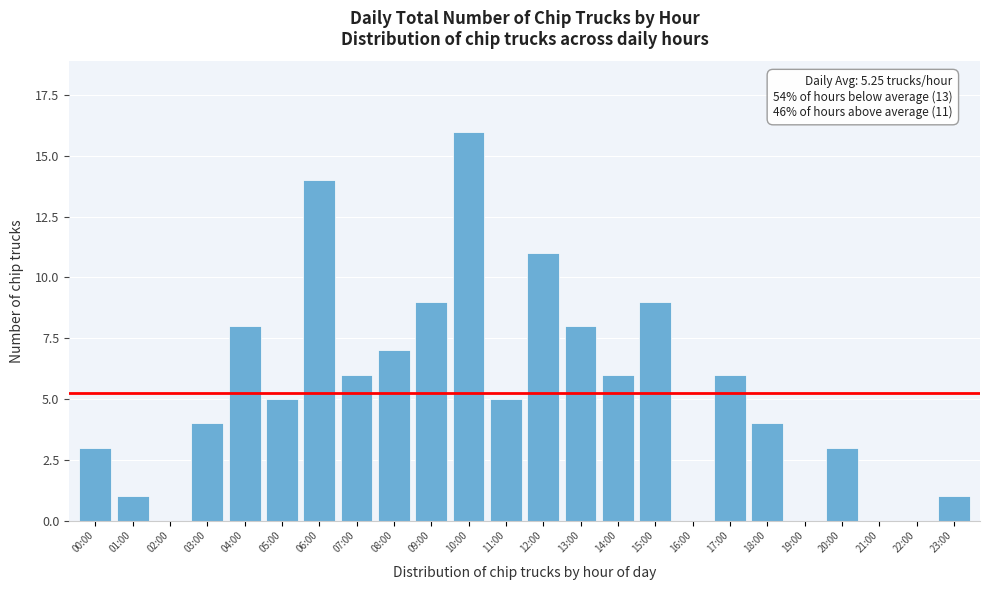

Reading right to left, list all the values displayed in this chart.

23:00=1	22:00=0	21:00=0	20:00=3	19:00=0	18:00=4	17:00=6	16:00=0	15:00=9	14:00=6	13:00=8	12:00=11	11:00=5	10:00=16	09:00=9	08:00=7	07:00=6	06:00=14	05:00=5	04:00=8	03:00=4	02:00=0	01:00=1	00:00=3